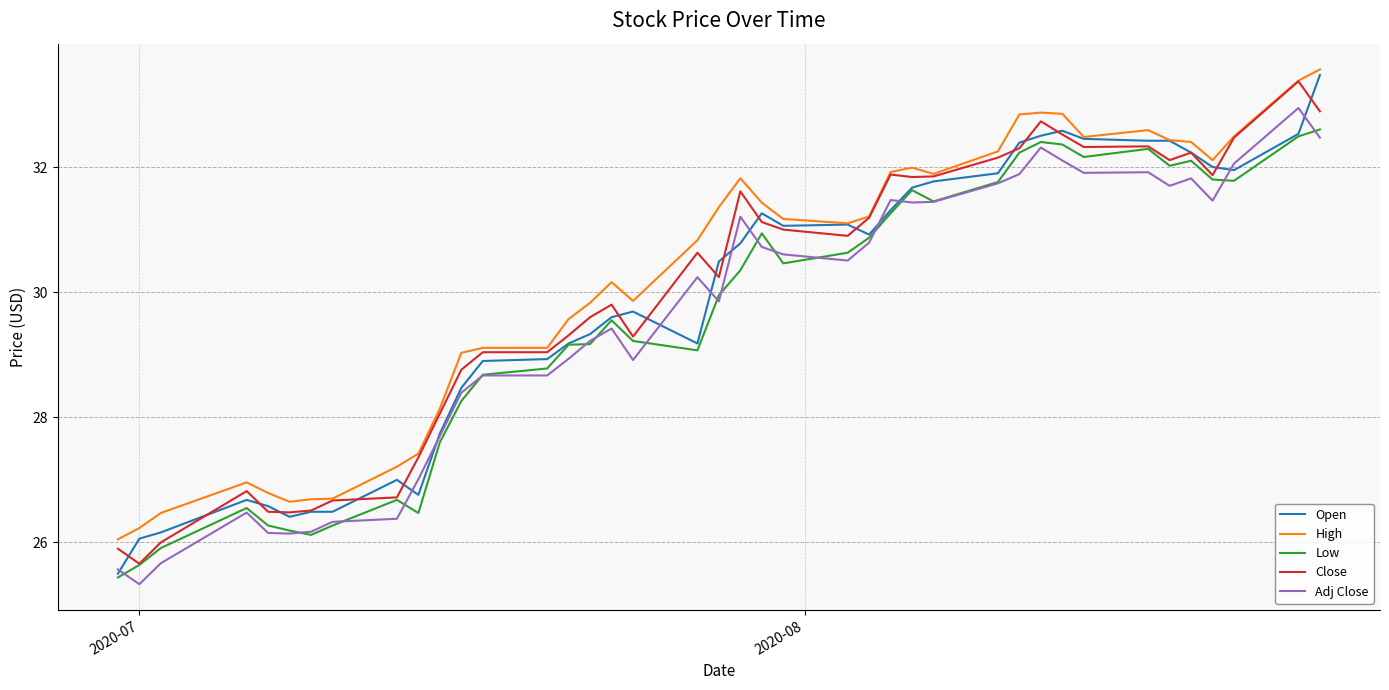

What is the sum of all Open values?

1194.3